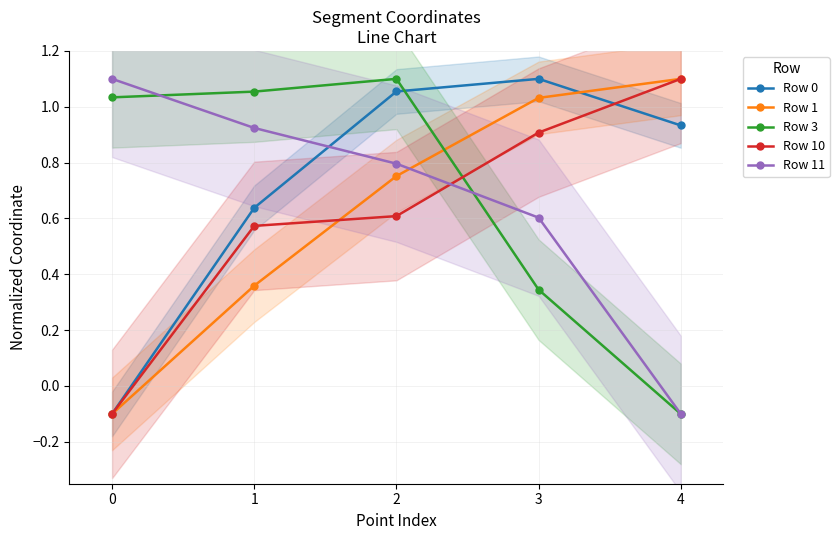

Reading right to left, list all the values displayed in this chart.

Row 0: 0.9	1.1	1.1	0.6	-0.1
Row 1: 1.1	1.0	0.8	0.4	-0.1
Row 3: -0.1	0.3	1.1	1.1	1.0
Row 10: 1.1	0.9	0.6	0.6	-0.1
Row 11: -0.1	0.6	0.8	0.9	1.1